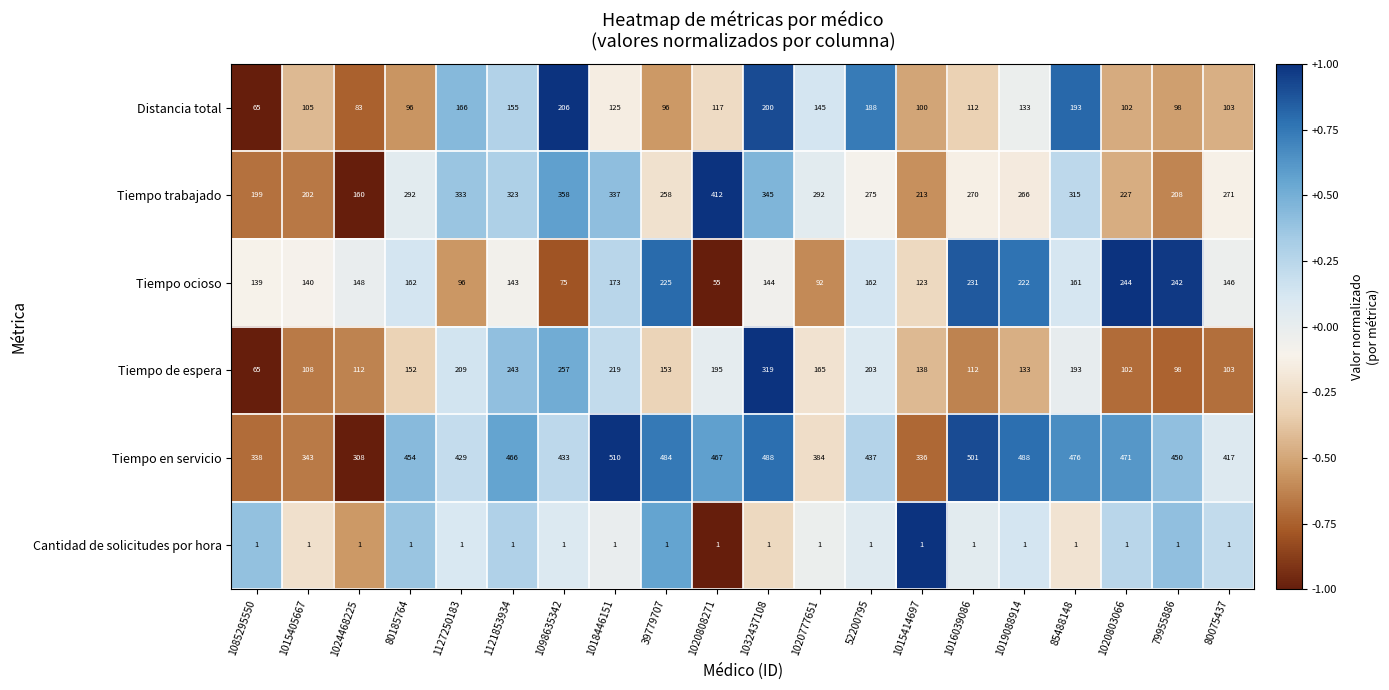

At which category does the chart reach its peak across all series?

1018446151